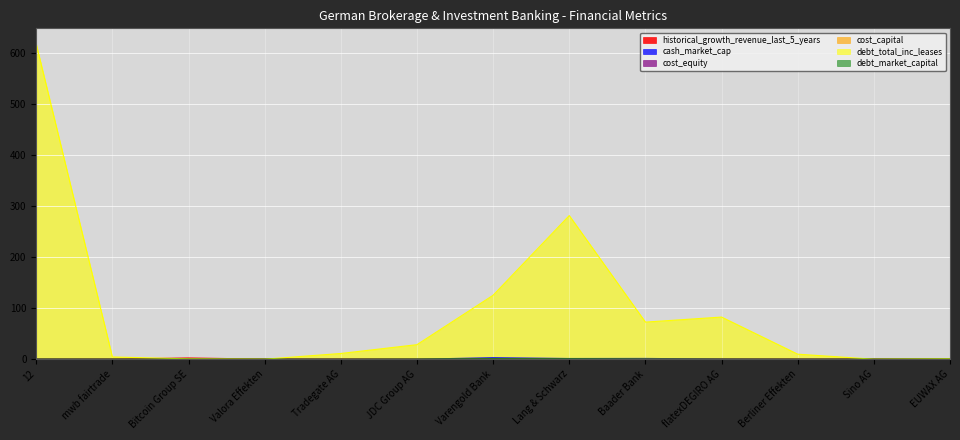

What is the total value across all series at Lang & Schwarz?

284.0